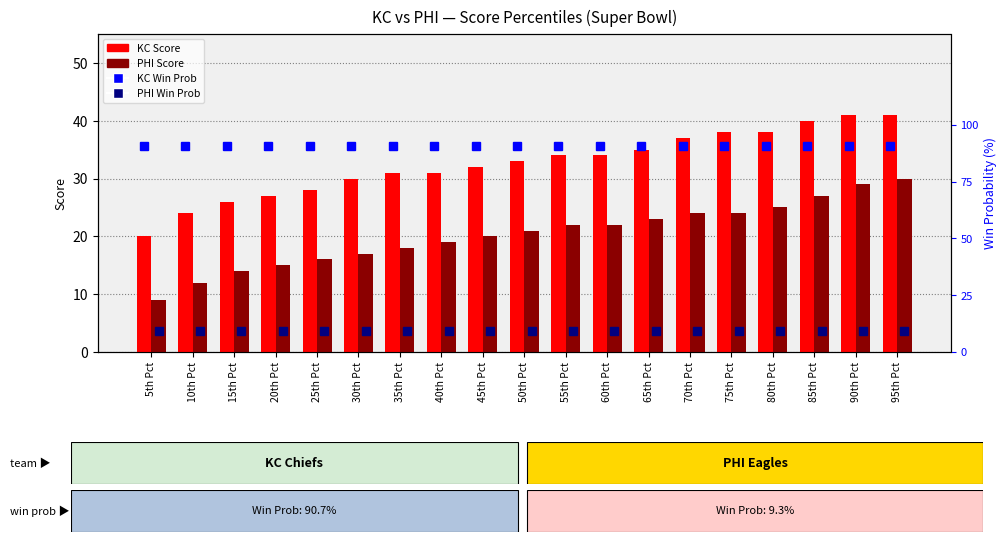

Which series has the largest total across all categories?

KC Score